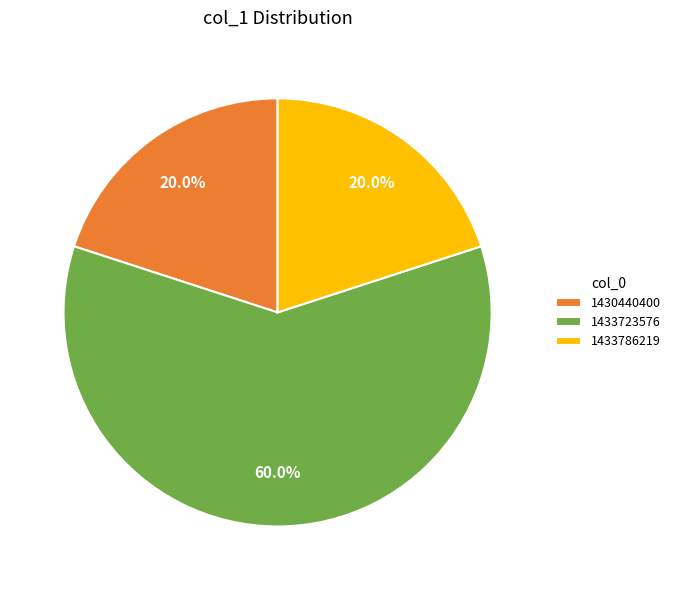

Does 1430440400 represent more than half of the total?

No